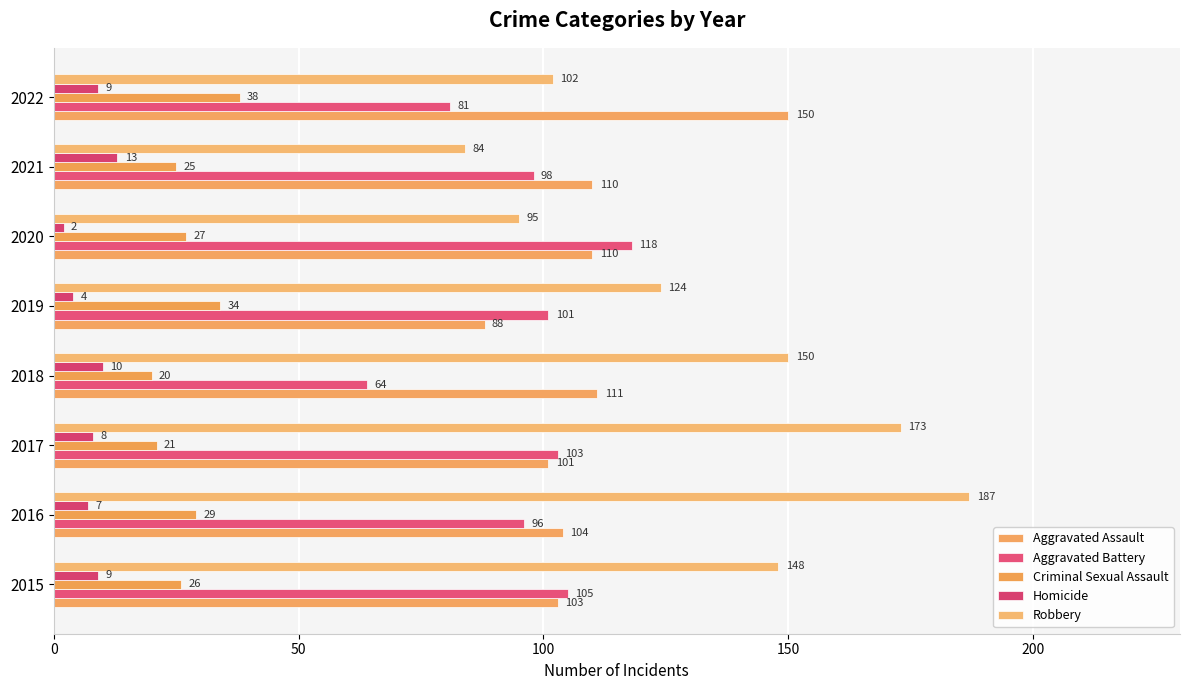

At which category is the sum across all series the highest?

2016